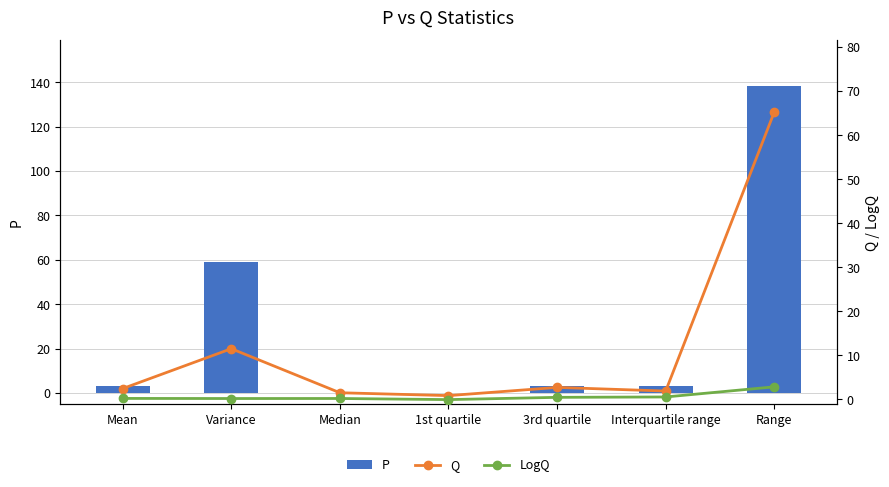

What is the sum of the LogQ values at Median and 1st quartile?

0.1